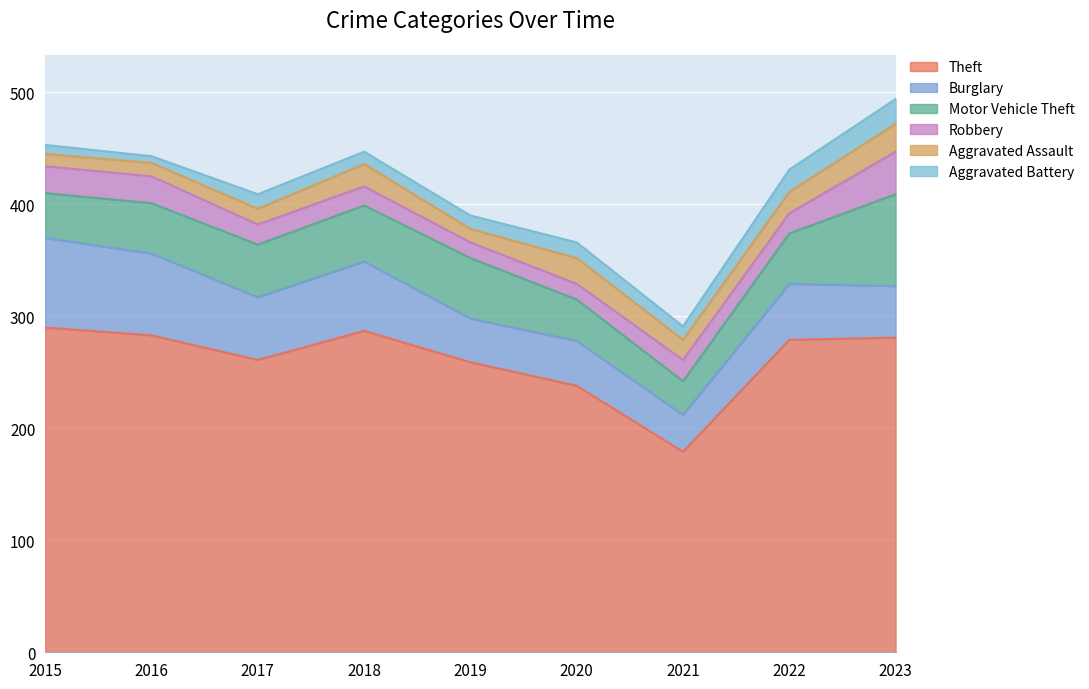

How many values in the Theft series exceed 279?

4